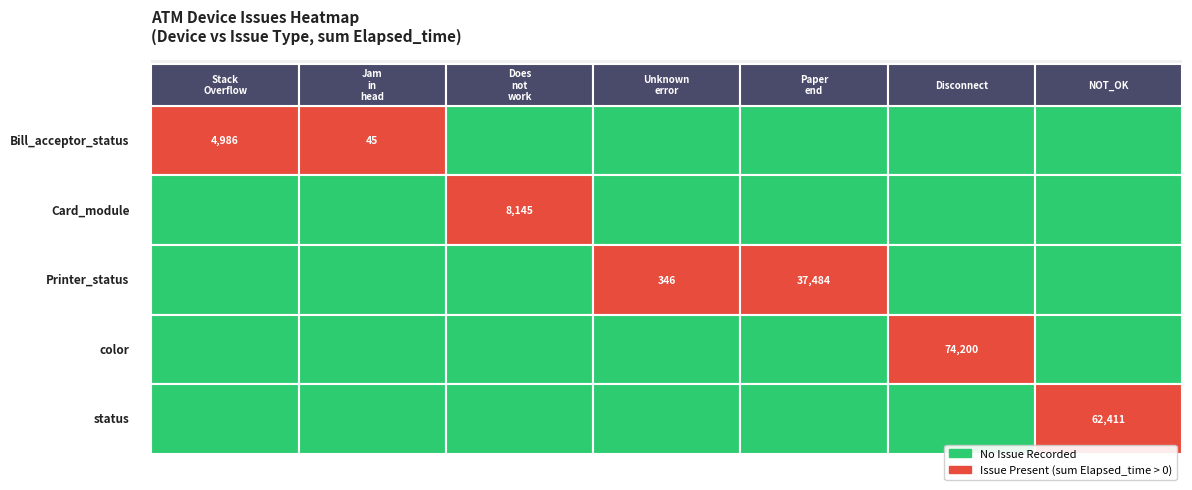

List the series in order of their peak value, highest first.

color, status, Printer_status, Card_module, Bill_acceptor_status